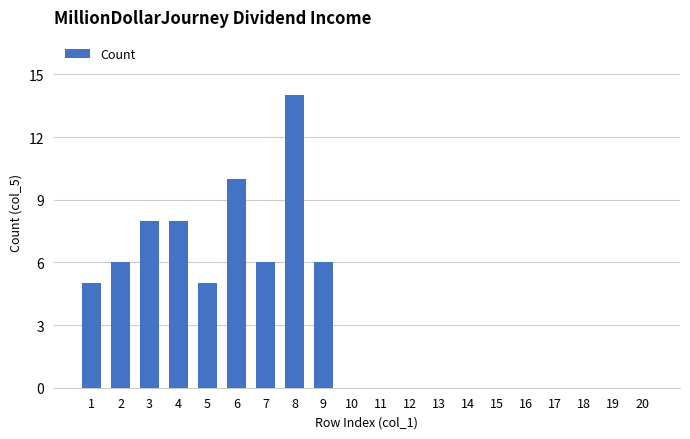

Reading left to right, extract all data points from this chart.

5	6	8	8	5	10	6	14	6	0	0	0	0	0	0	0	0	0	0	0